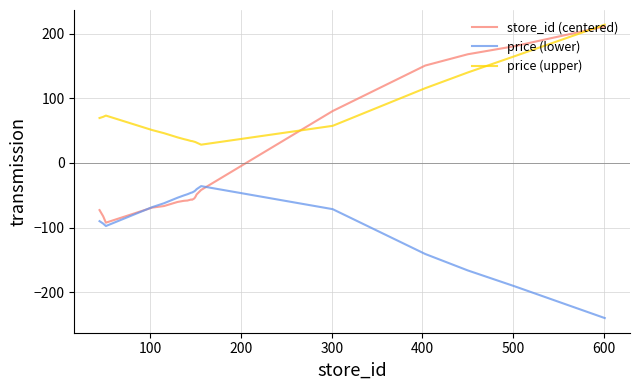

Does the chart have visible grid lines?

Yes